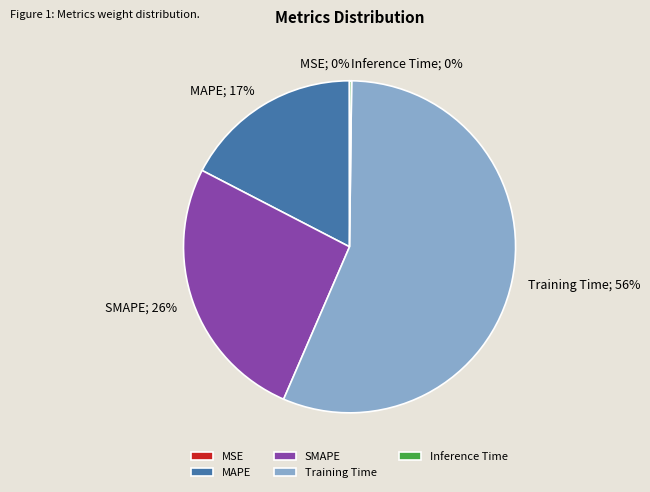

Is the sum of Training Time and MAPE greater than half?

Yes